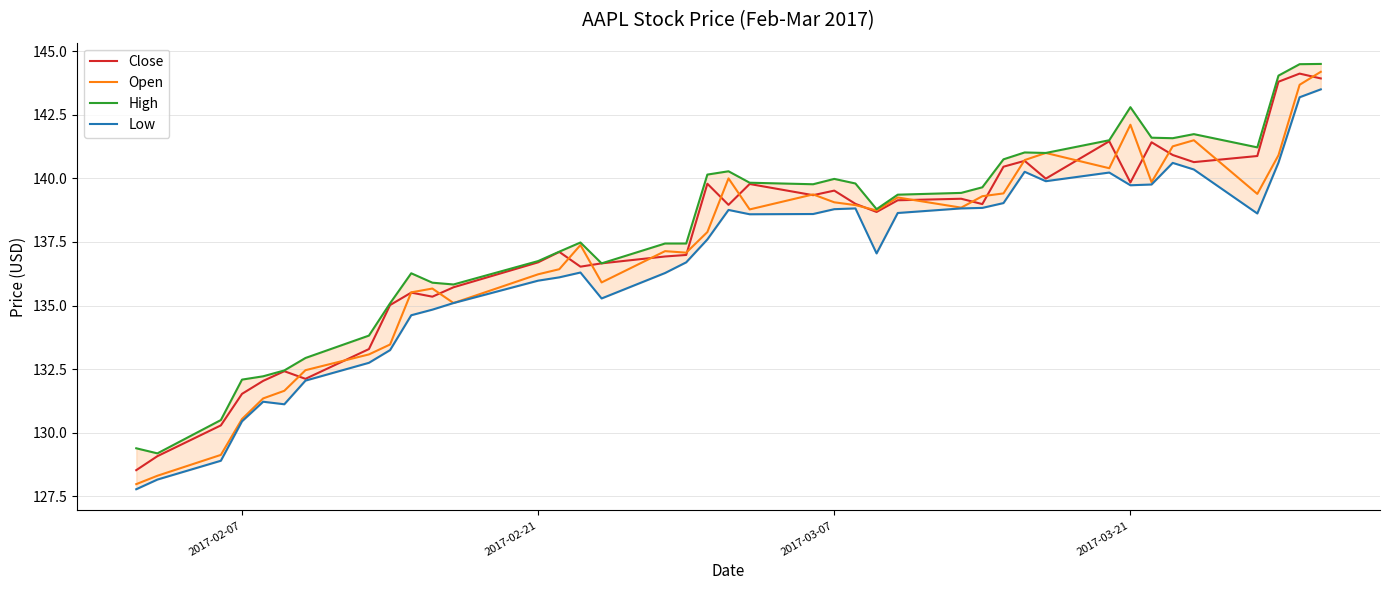

What is the maximum value for Close?

144.1